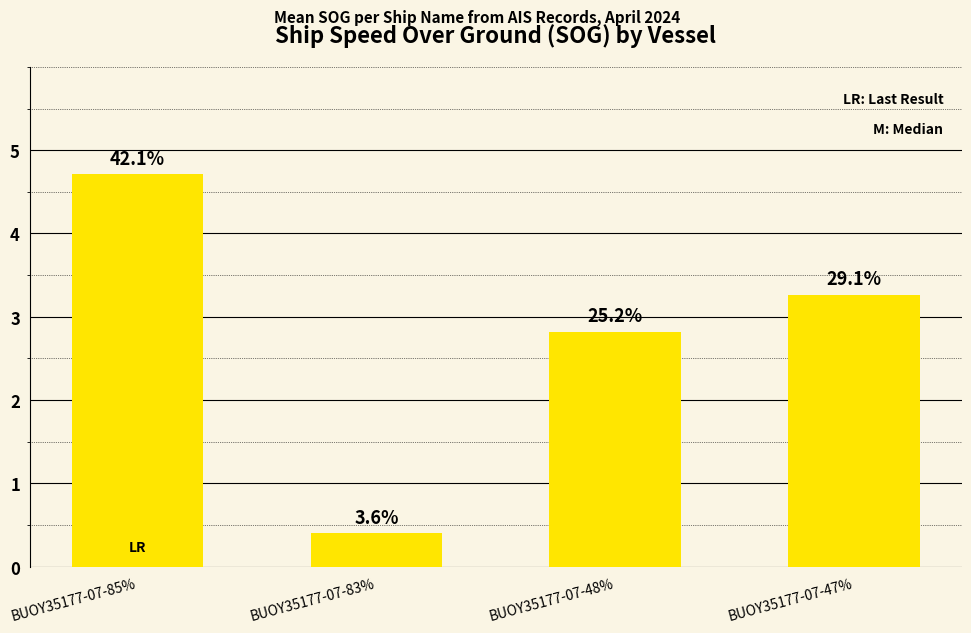

How many bars are there in total?

4